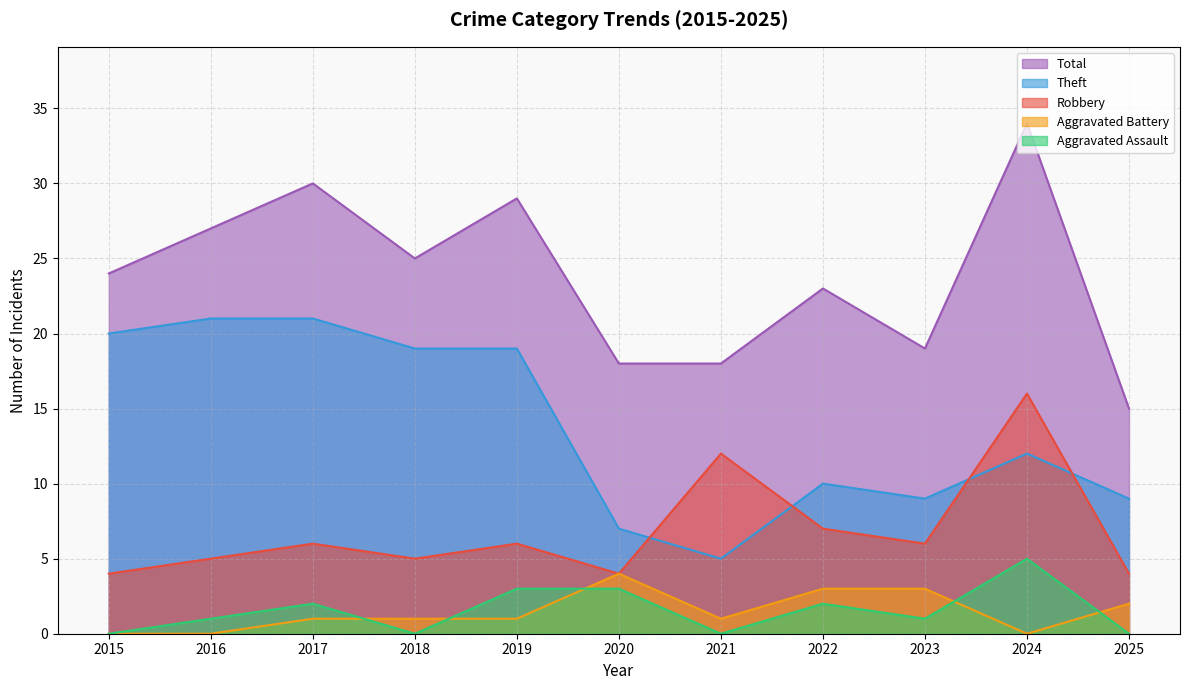

The value of Theft at 2023 is 15. True or false?

False